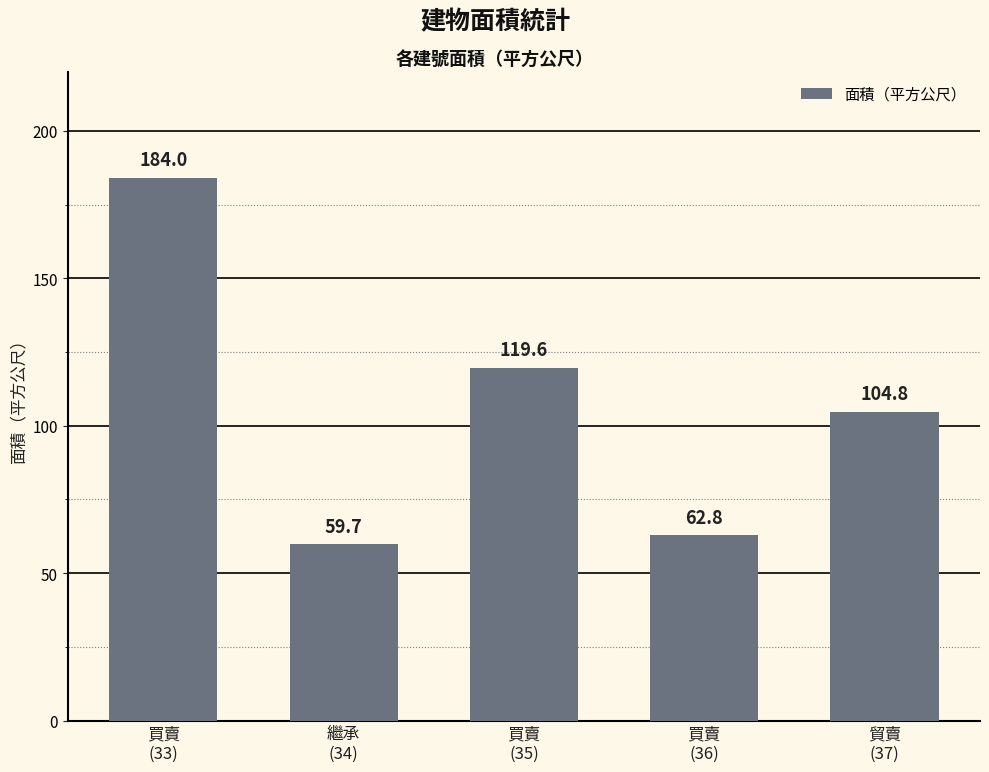

Approximately how many times larger is the value at 貿賣
(37) compared to 買賣
(33)?

0.6